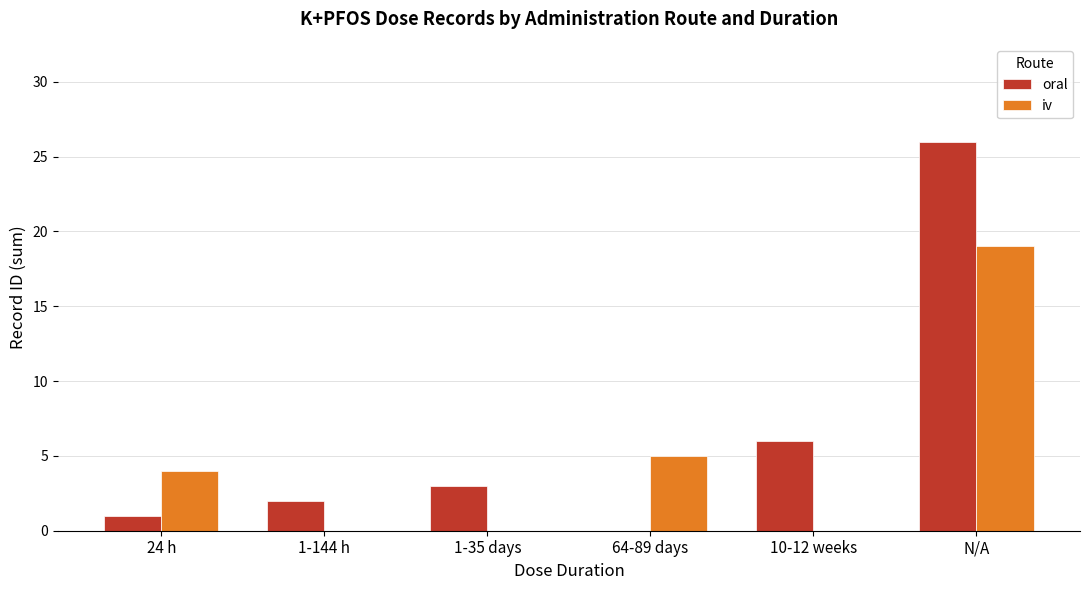

What is the total value across all series at 24 h?

5